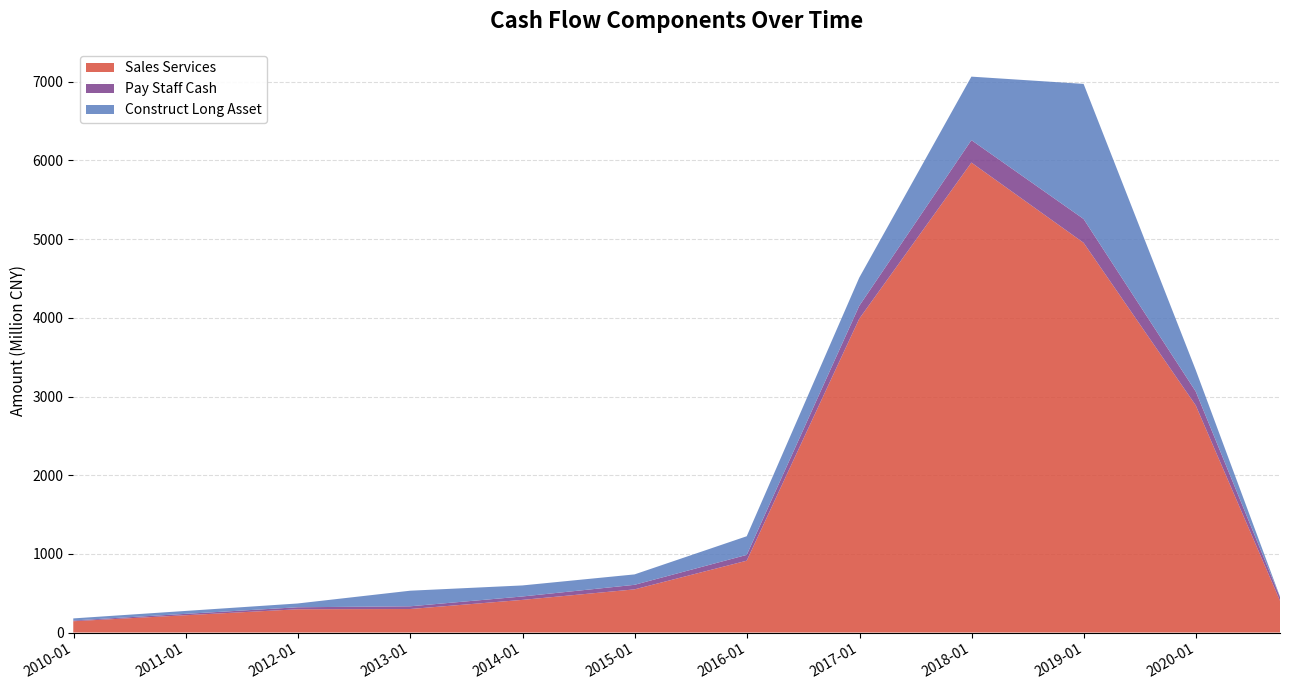

What is the highest value of the Sales Services series?

5973.6